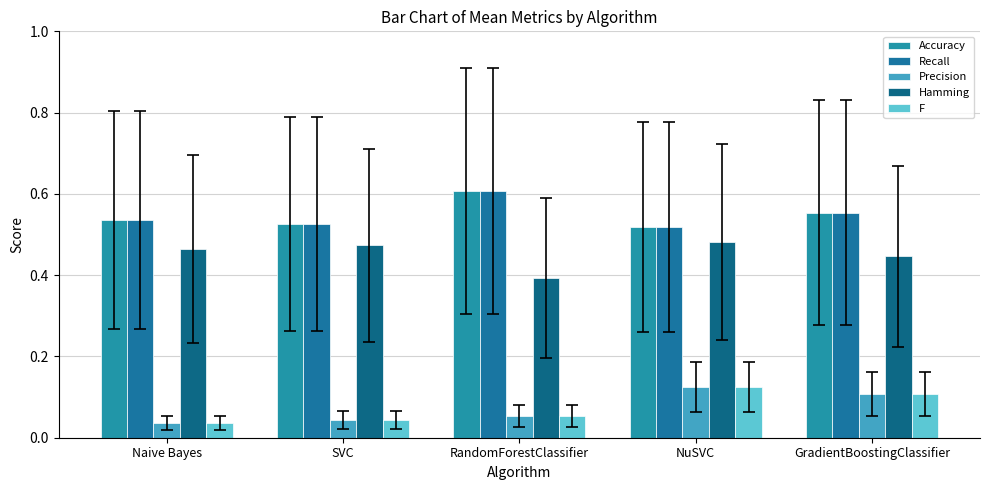

Reading right to left, transcribe all the data shown in this chart.

Accuracy: 0.6	0.5	0.6	0.5	0.5
Recall: 0.6	0.5	0.6	0.5	0.5
Precision: 0.1	0.1	0.1	0.0	0.0
Hamming: 0.4	0.5	0.4	0.5	0.5
F: 0.1	0.1	0.1	0.0	0.0